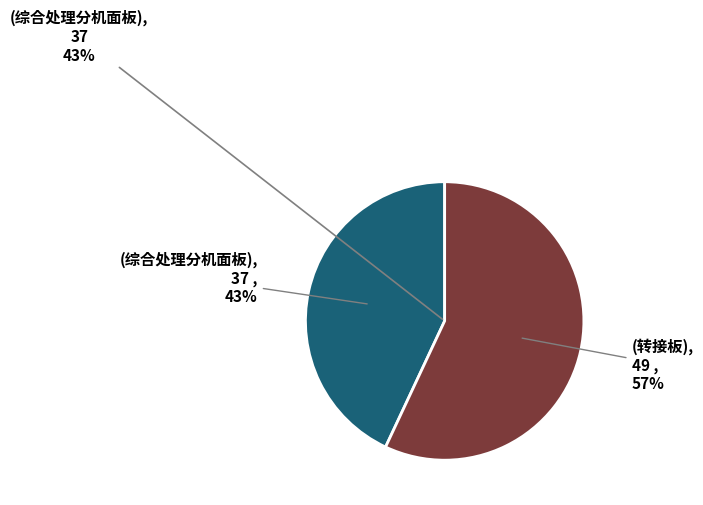

How many segments does this pie chart have?

2